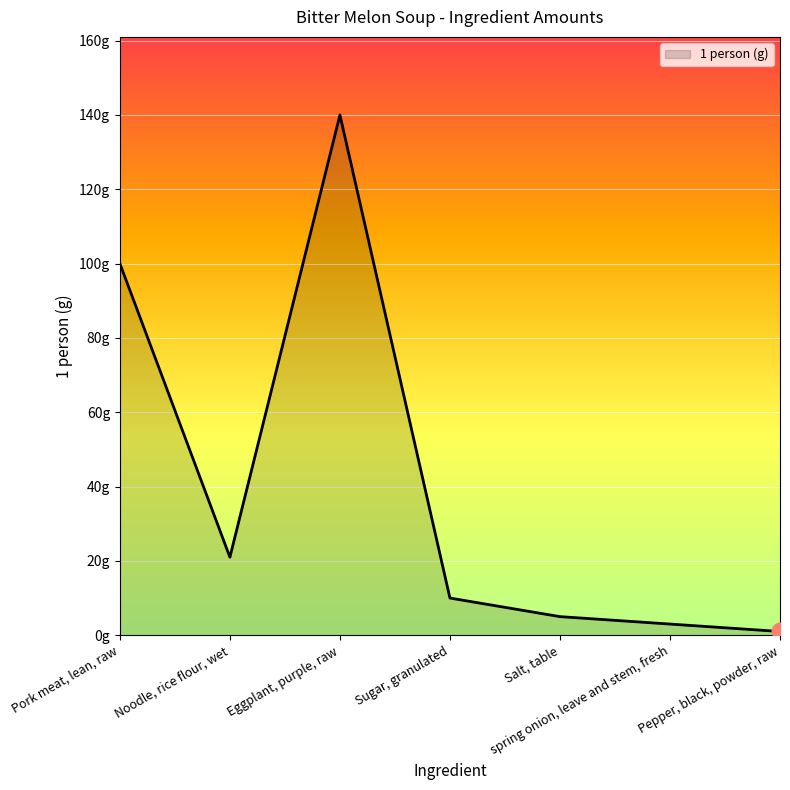

Does the chart display data point markers on the line(s)?

No